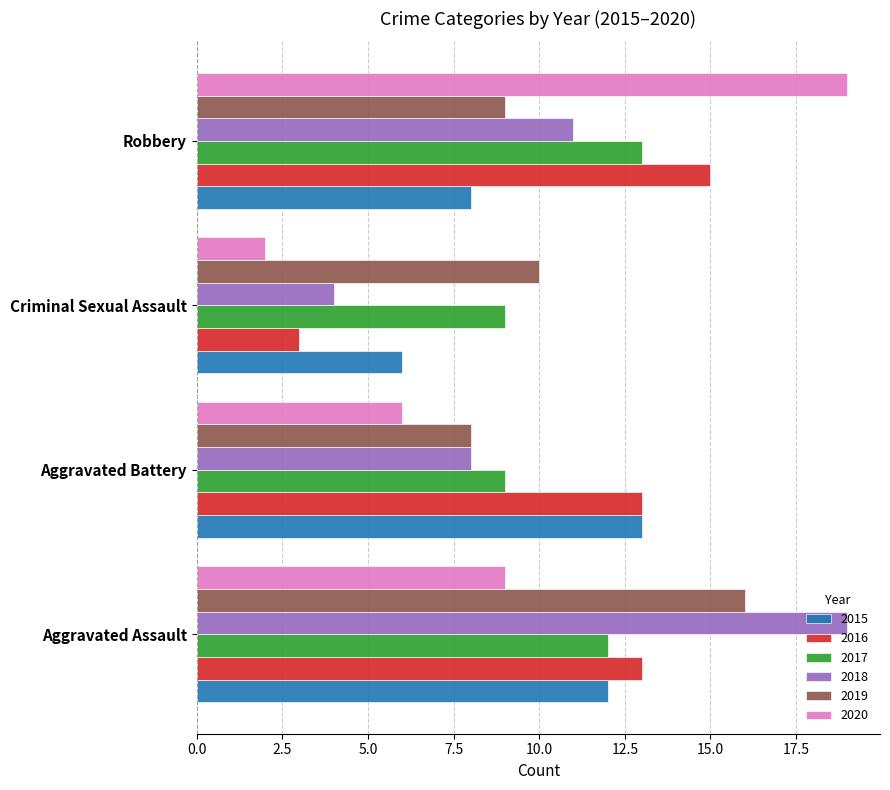

Between Aggravated Assault and Criminal Sexual Assault, which series saw the biggest shift?

2018